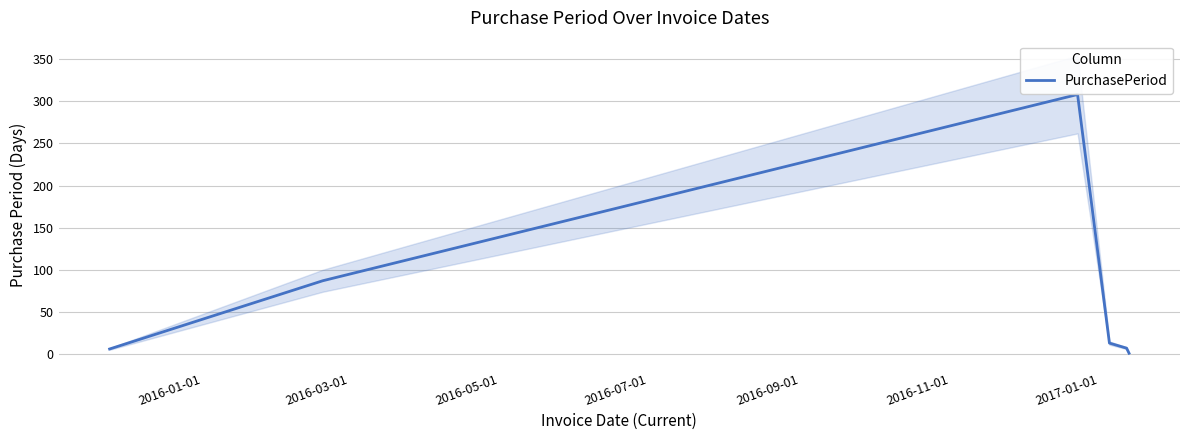

Reading left to right, list all the values displayed in this chart.

6	87	308	13	7	1